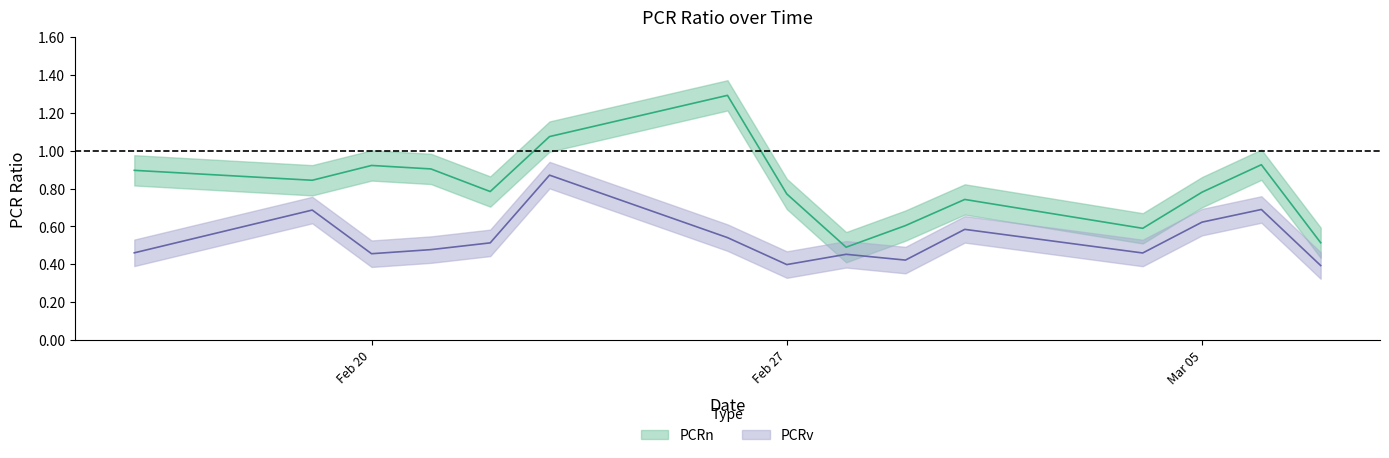

Rank the series by their maximum value, from lowest to highest.

PCRv, PCRn